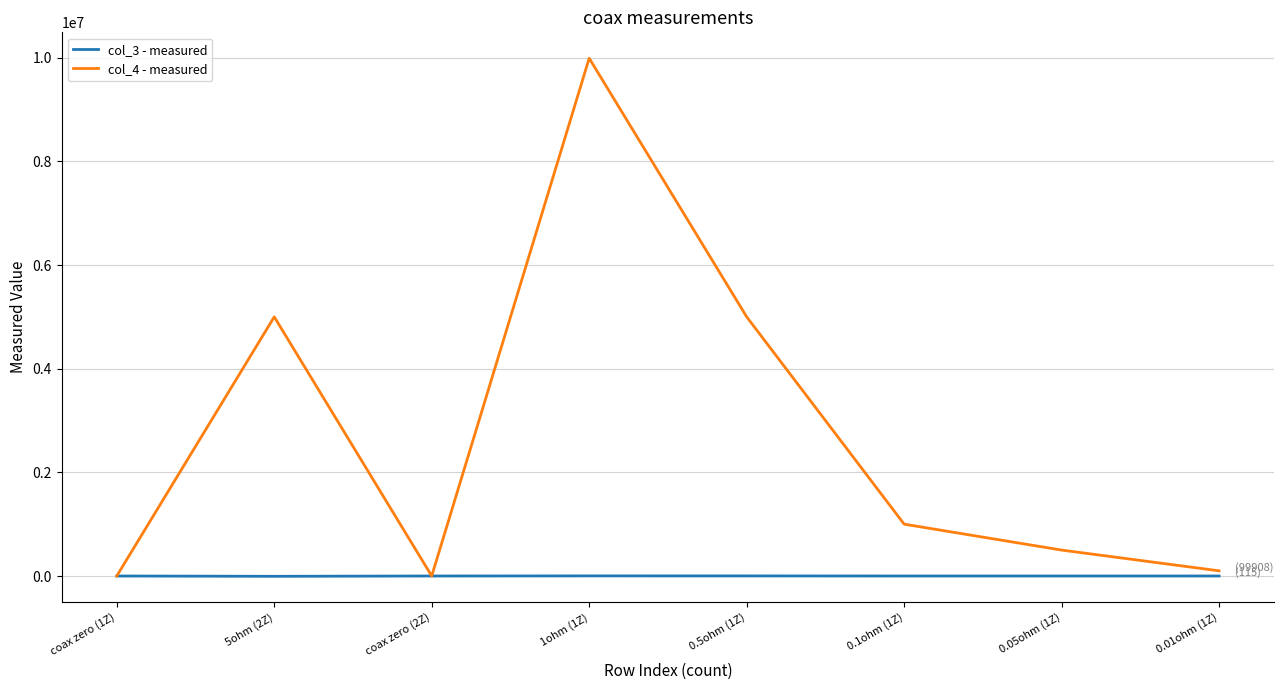

Rank the series by their average value, from highest to lowest.

col_4 - measured, col_3 - measured